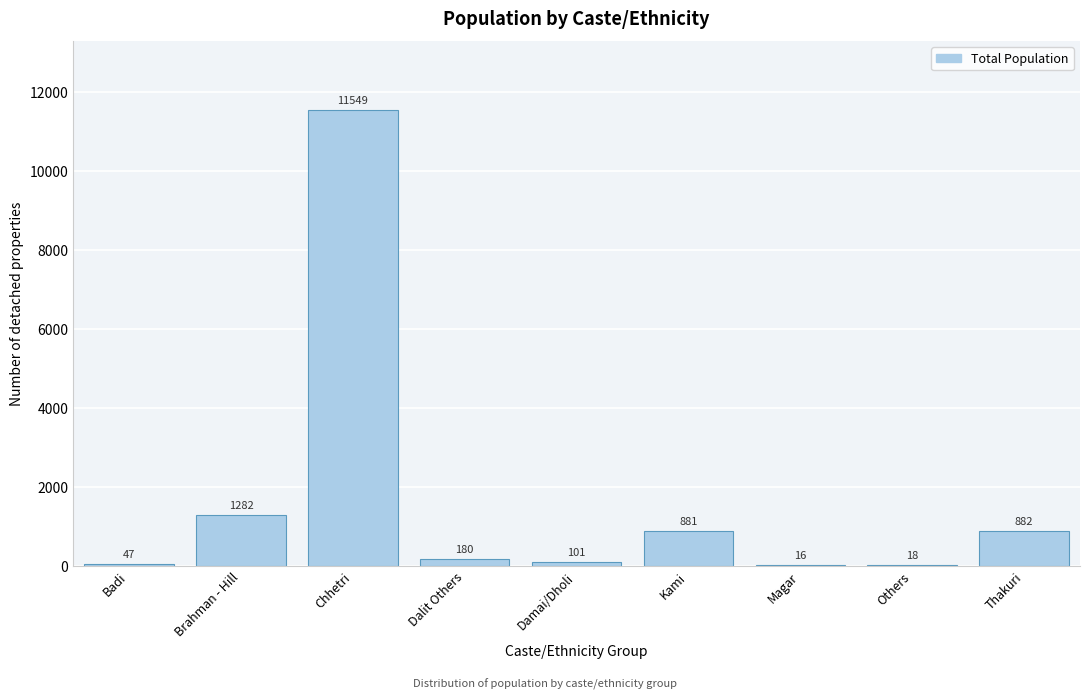

Reading left to right, transcribe all the data shown in this chart.

Badi=47	Brahman - Hill=1282	Chhetri=11549	Dalit Others=180	Damai/Dholi=101	Kami=881	Magar=16	Others=18	Thakuri=882